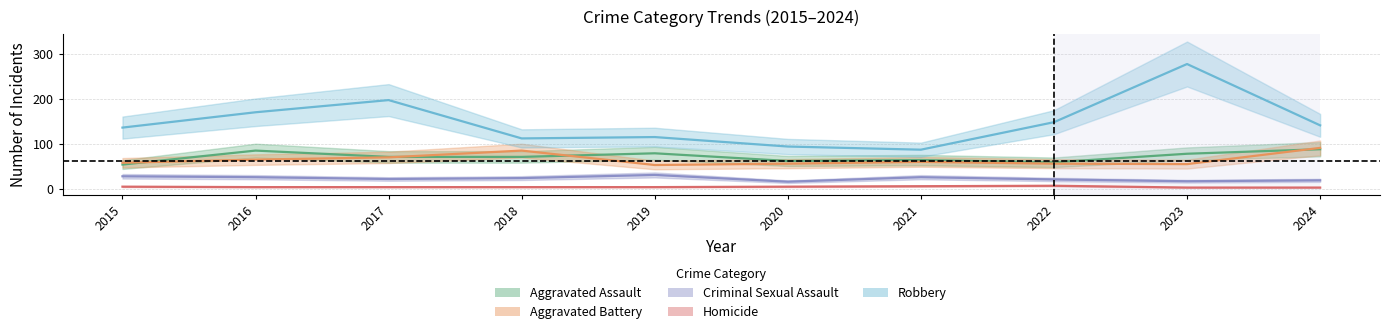

True or false: Aggravated Battery and Robbery cross at least once.

False